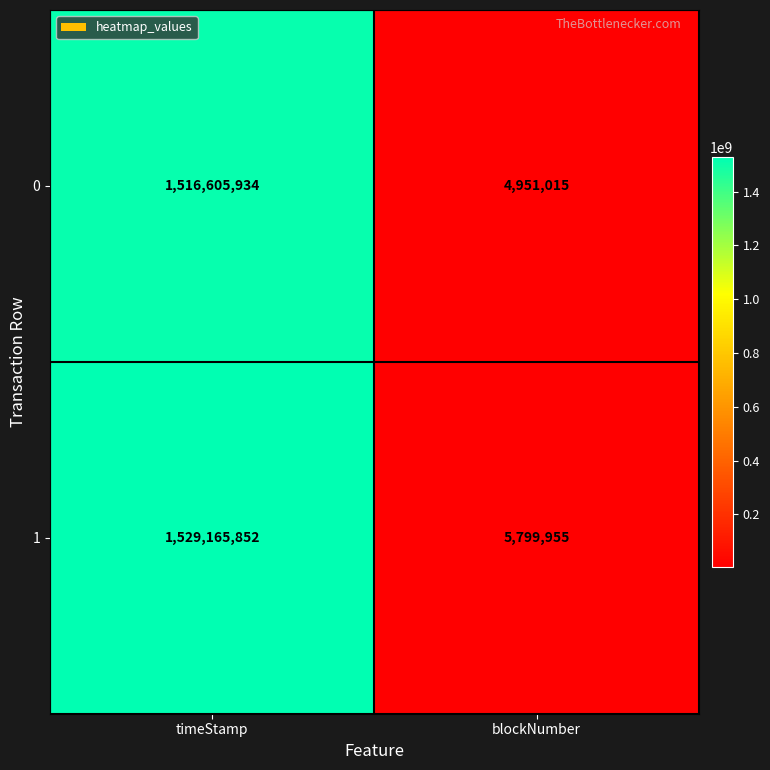

At which label is 0 closest to 760778474?

blockNumber